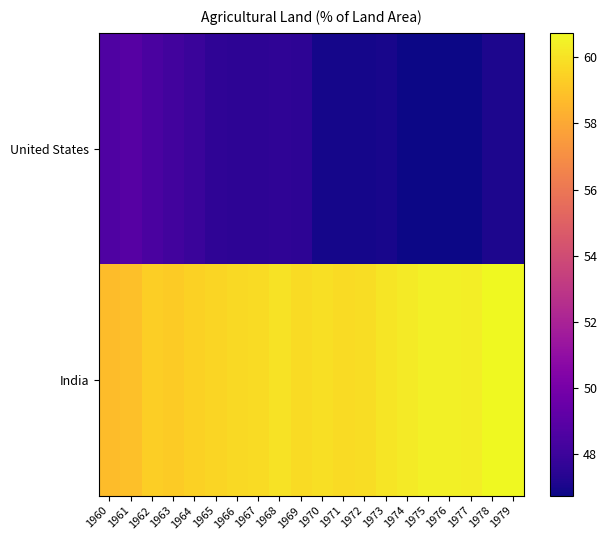

At which category does the chart reach its minimum across all series?

1974